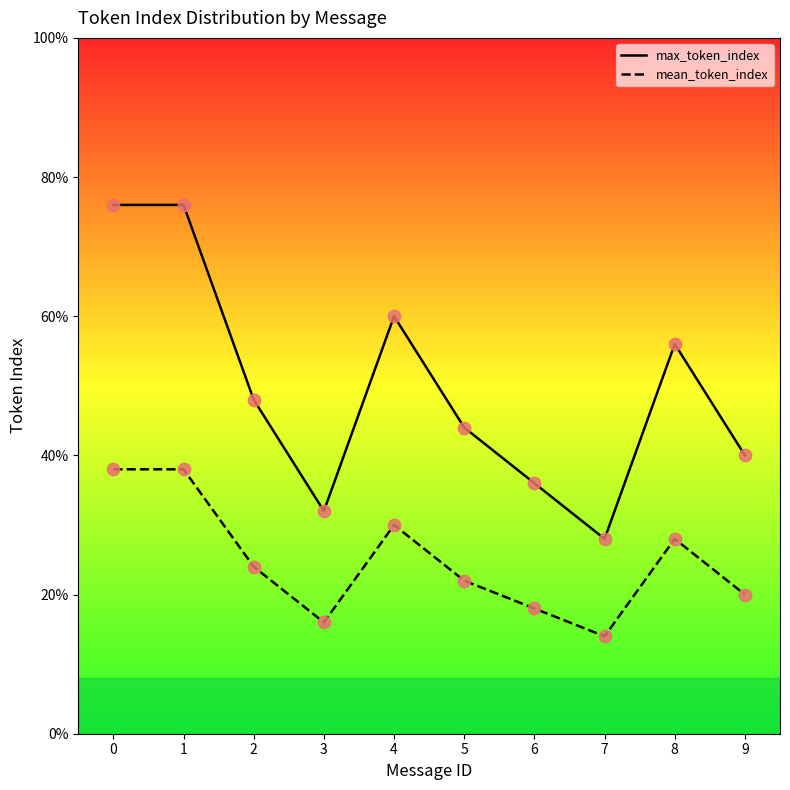

Which series has the largest total across all categories?

max_token_index